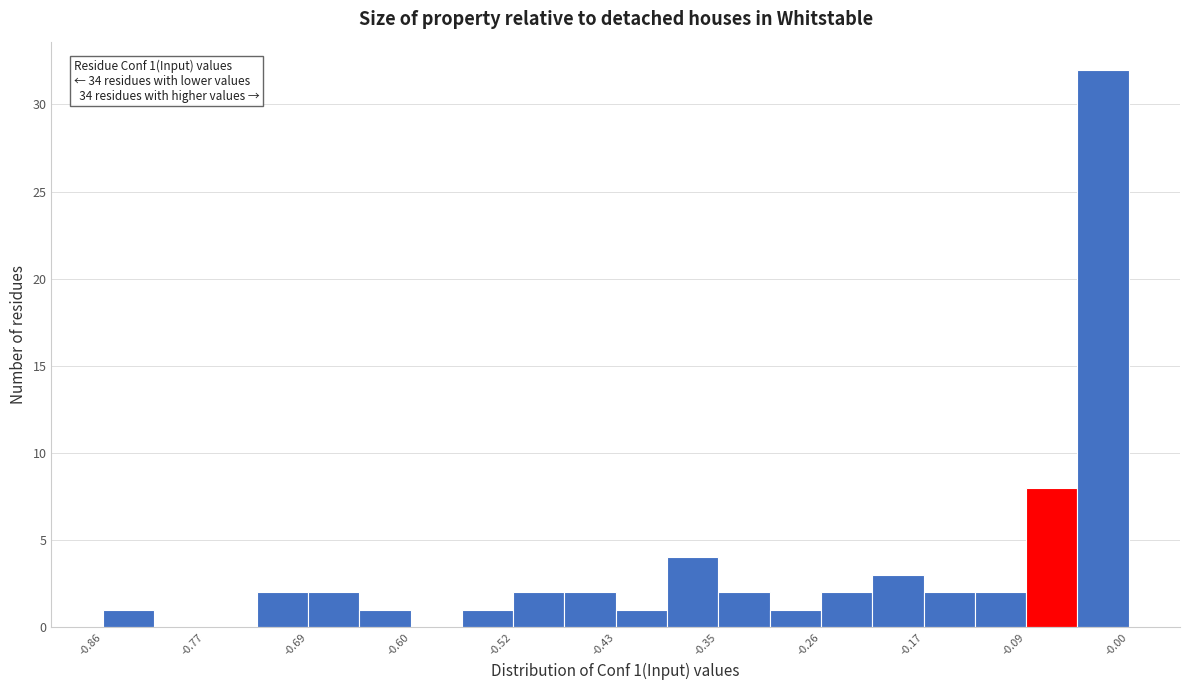

Which range on the x-axis has the tallest bar?

-0.05 to 0.00